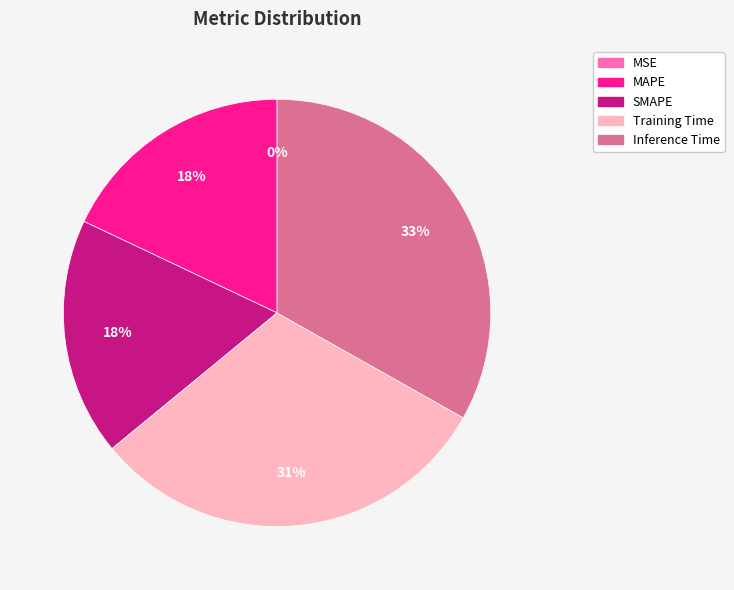

True or false: Training Time accounts for 31% of the total.

True